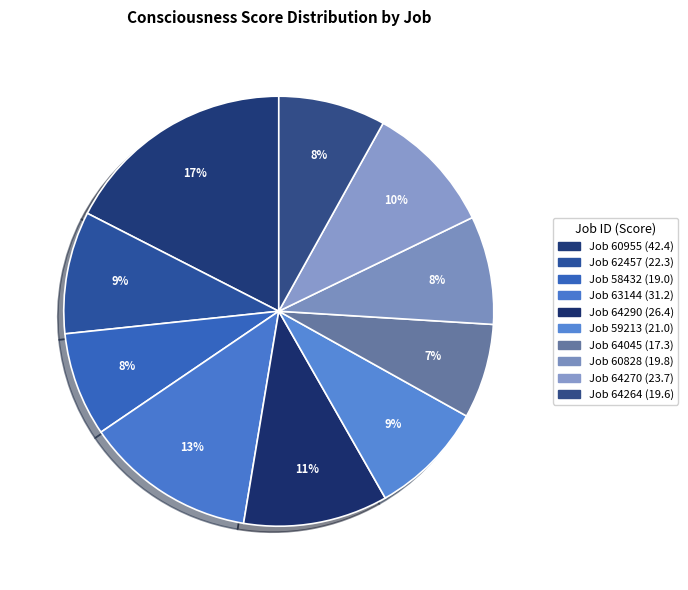

How many slices are in this pie chart?

10